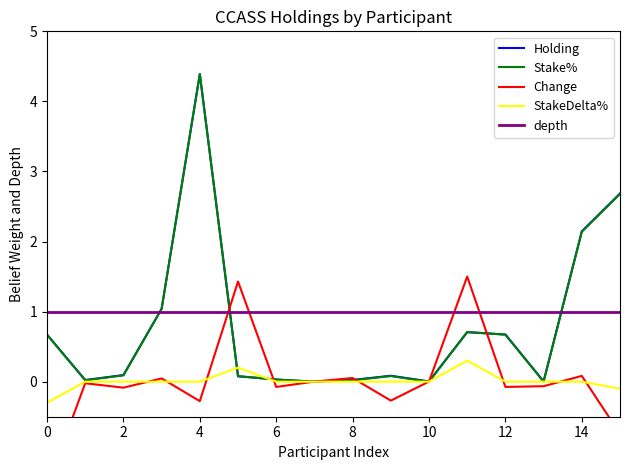

What is the highest value of the Holding series?

4.4